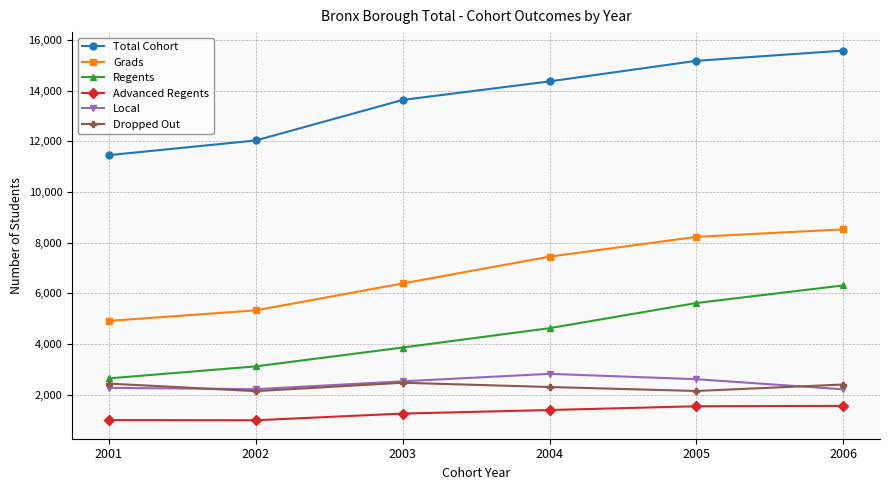

Which series changed the most between 2003 and 2004?

Grads